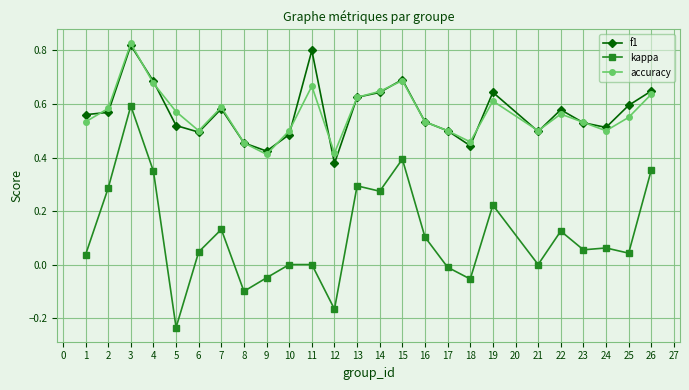

True or false: f1 has a value of 0.4 at 18.

True